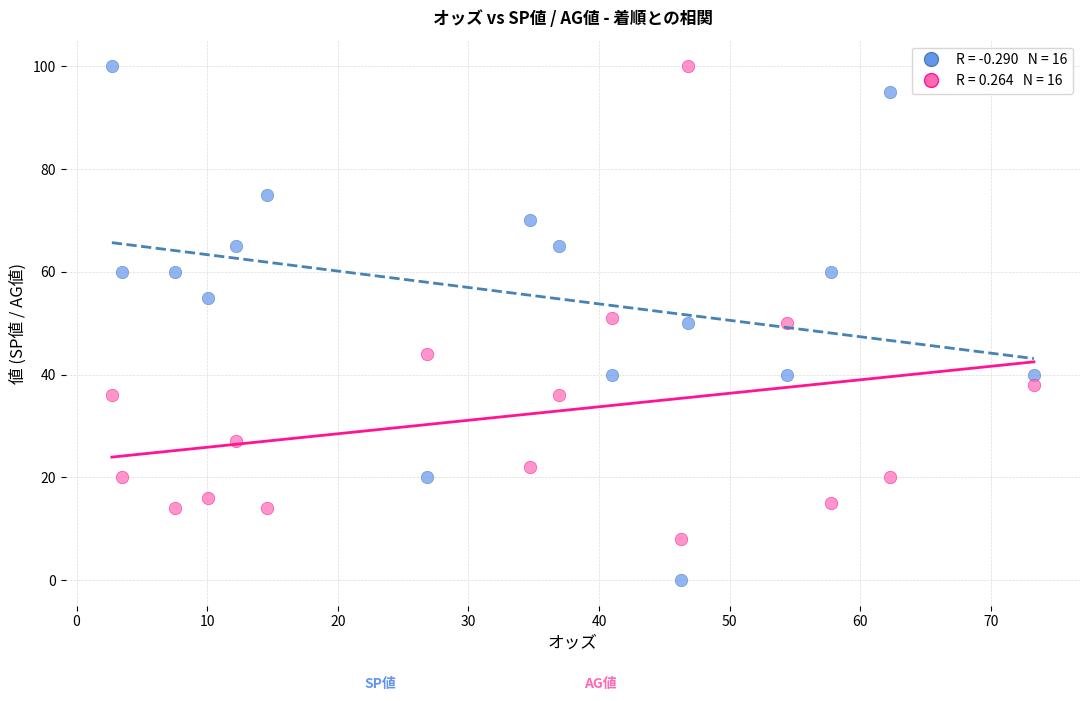

Across all data points, what is the range of Y values (max minus min)?

100